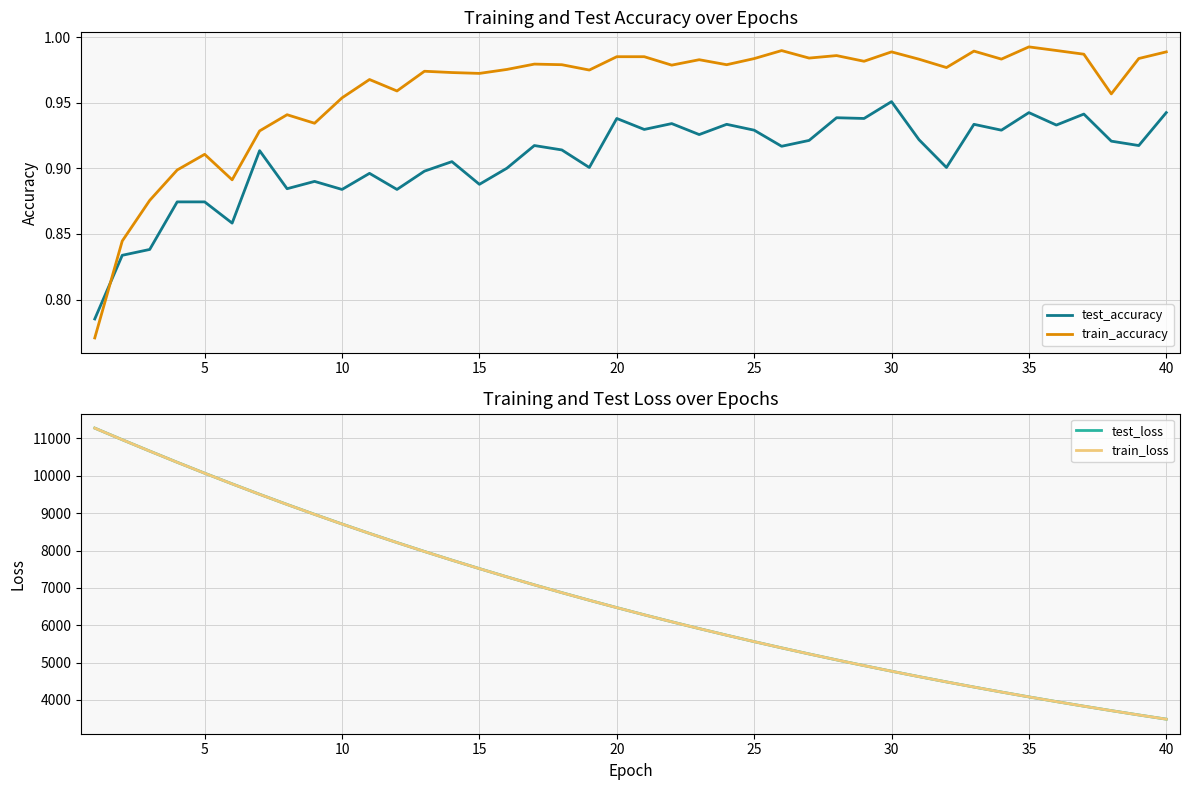

What is the maximum value for train_loss?

11276.4